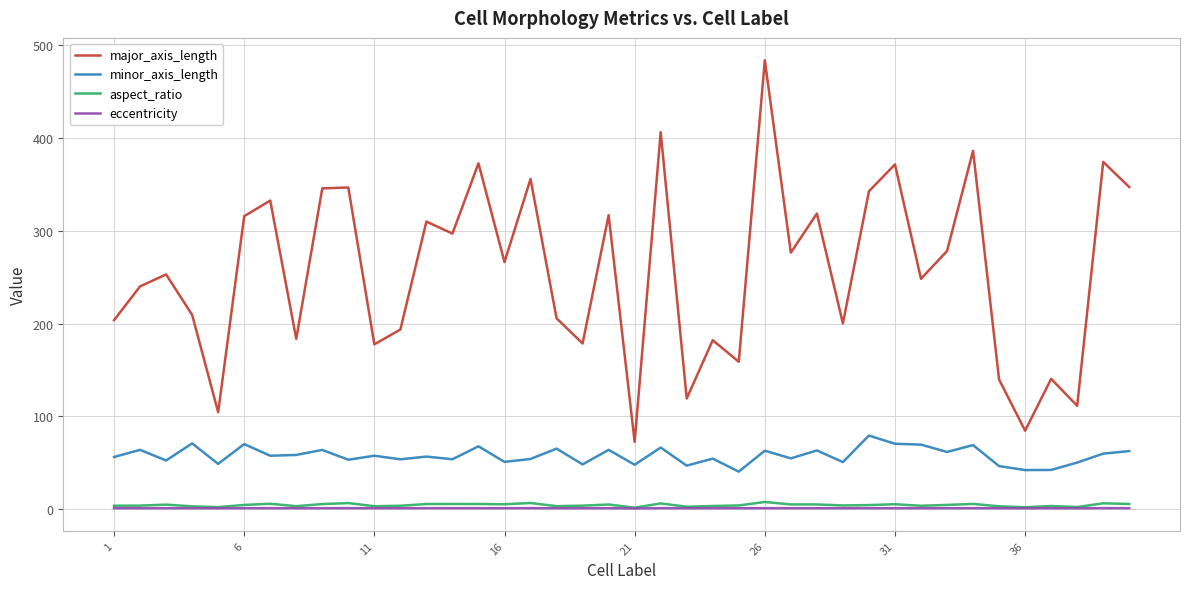

Which series has the largest total across all categories?

major_axis_length